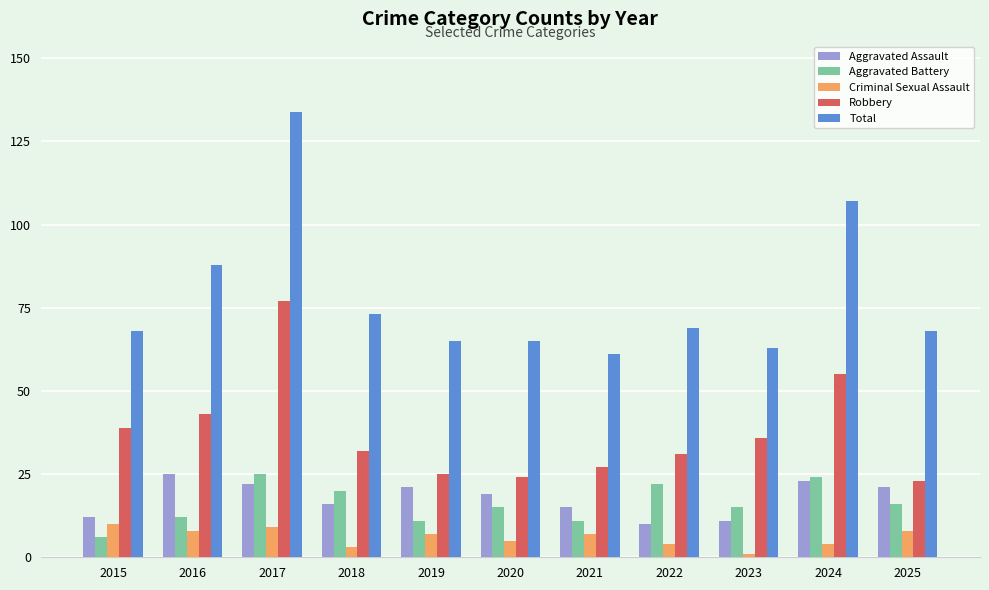

The value of Robbery at 2024 is 82. True or false?

False